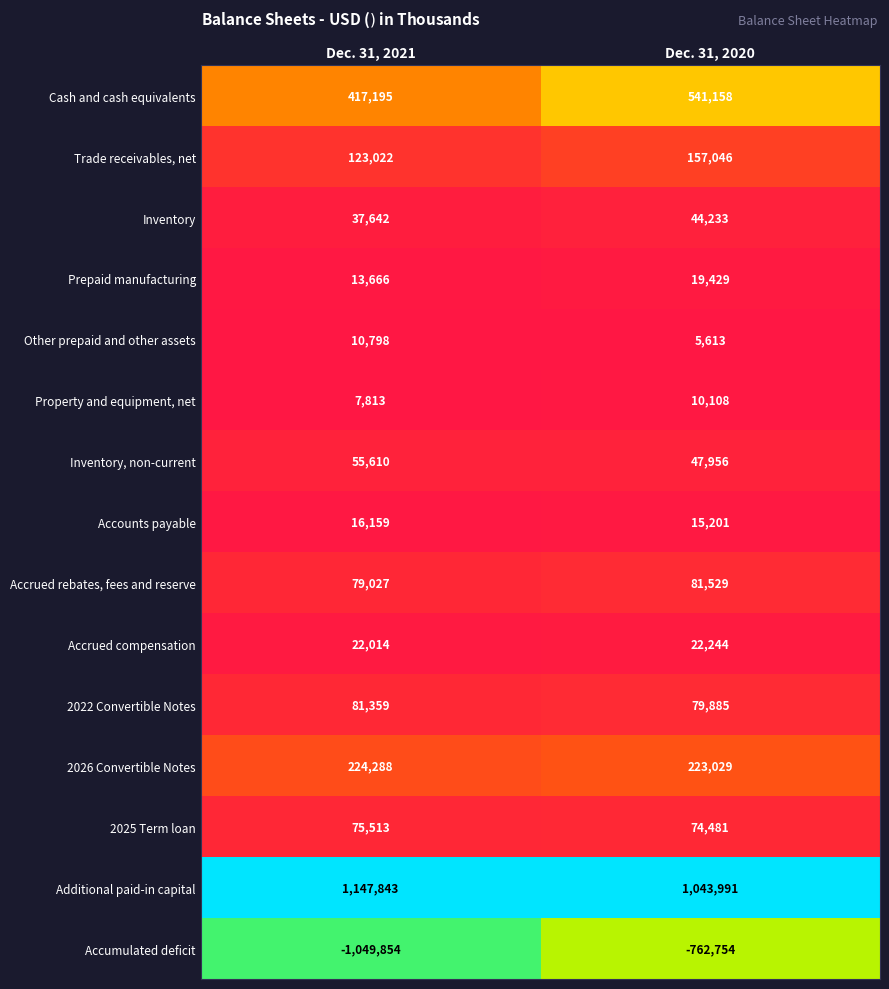

List the series in order of their peak value, lowest first.

Accumulated deficit, Property and equipment, net, Other prepaid and other assets, Accounts payable, Prepaid manufacturing, Accrued compensation, Inventory, Inventory, non-current, 2025 Term loan, 2022 Convertible Notes, Accrued rebates, fees and reserve, Trade receivables, net, 2026 Convertible Notes, Cash and cash equivalents, Additional paid-in capital